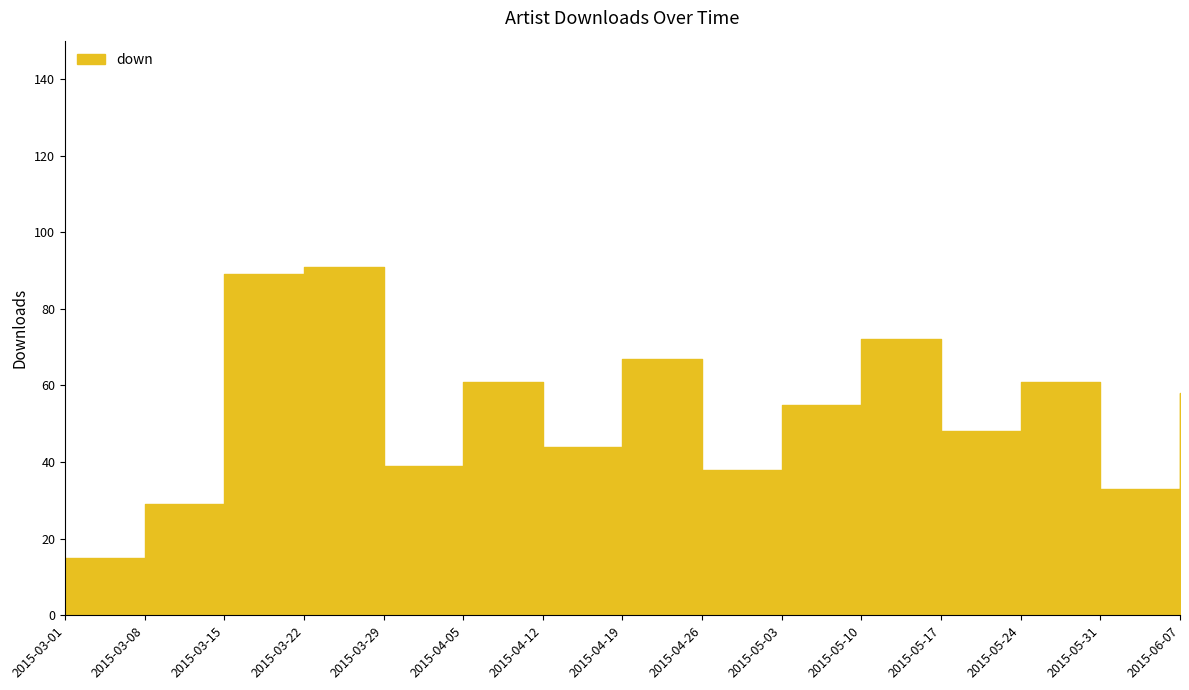

How many values exceed 55?

7